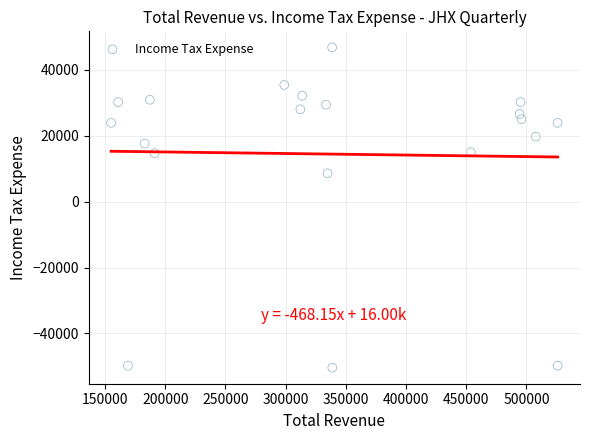

What Y value in the scatter plot is closest to -1800?

8600